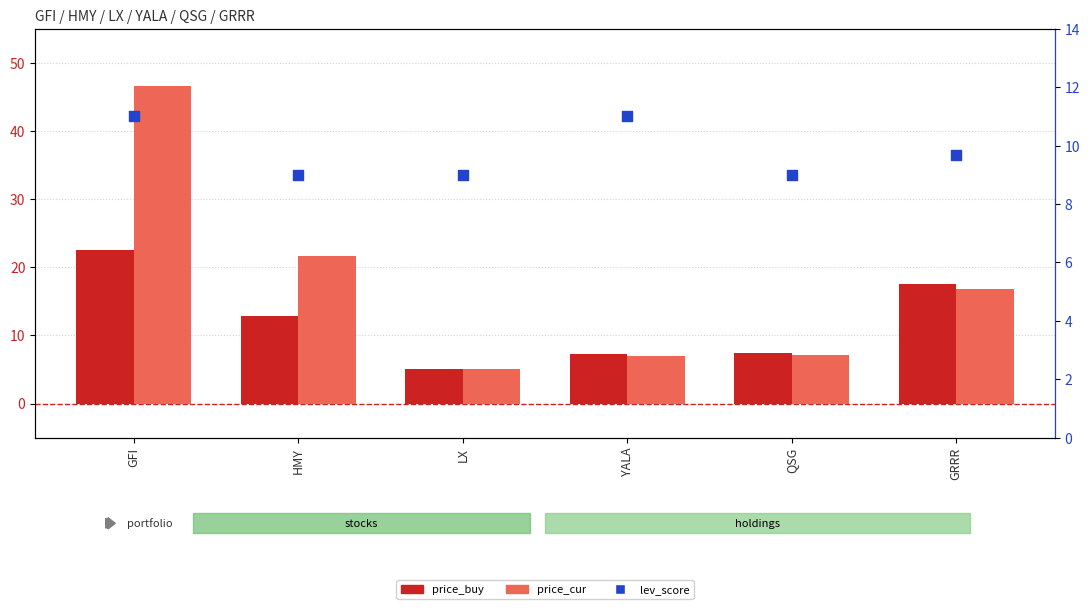

What is the total value across all series at LX?

19.1